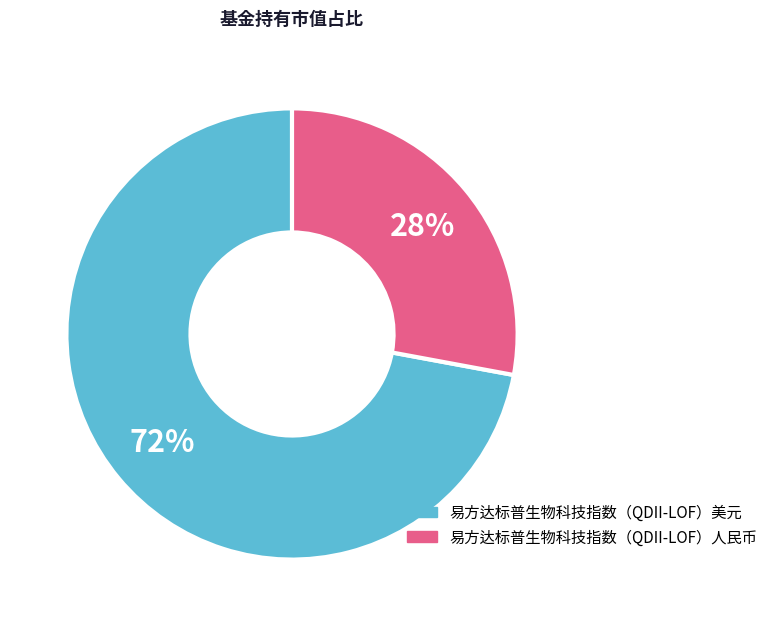

How many segments does this pie chart have?

2